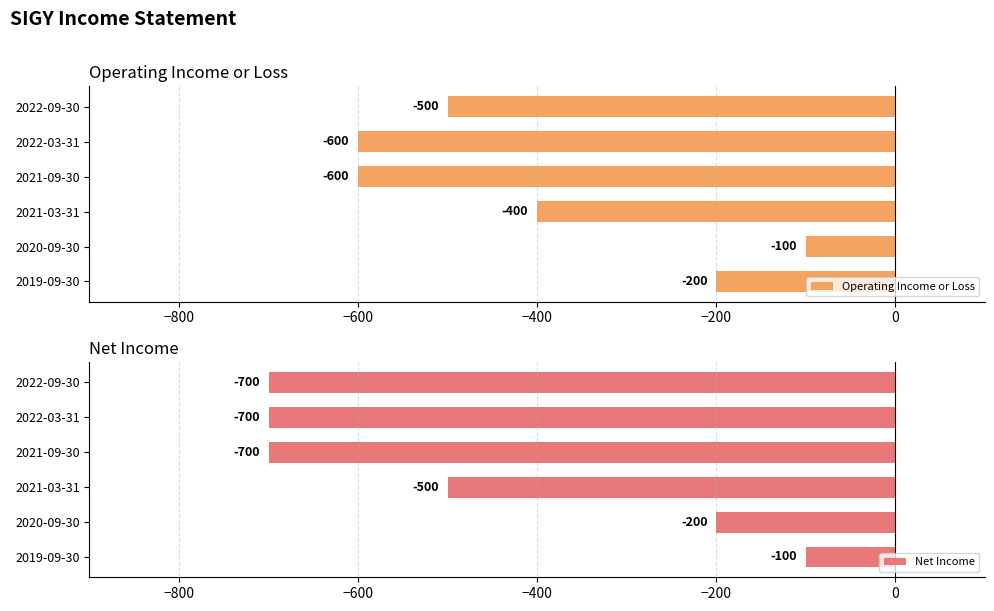

True or false: Operating Income or Loss has a value of -68 at 2020-09-30.

False